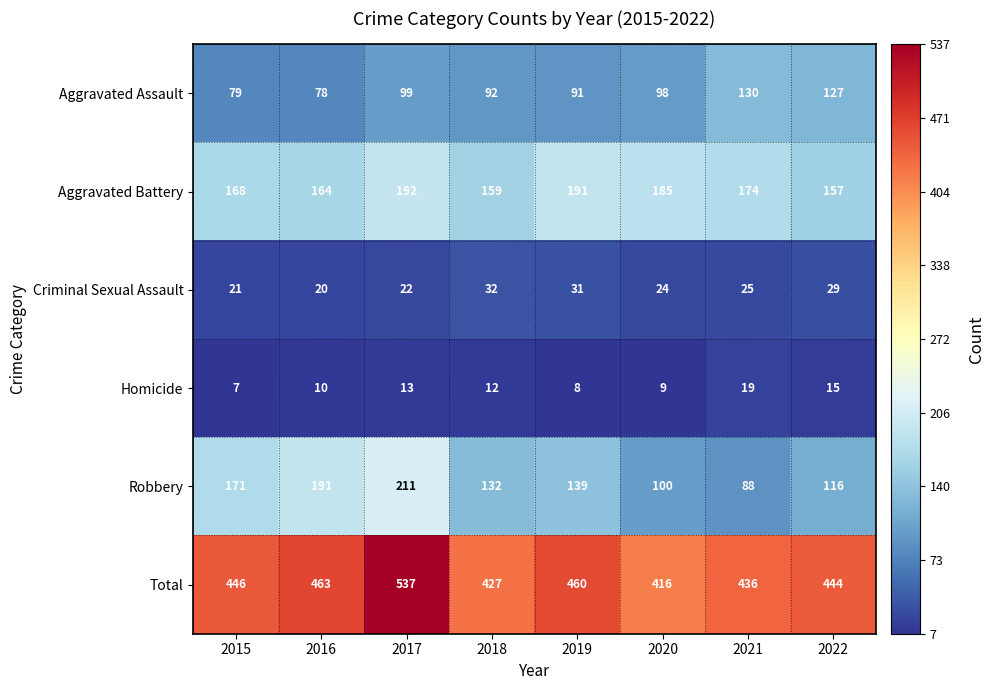

The value of Aggravated Assault at 2020 is 141. True or false?

False